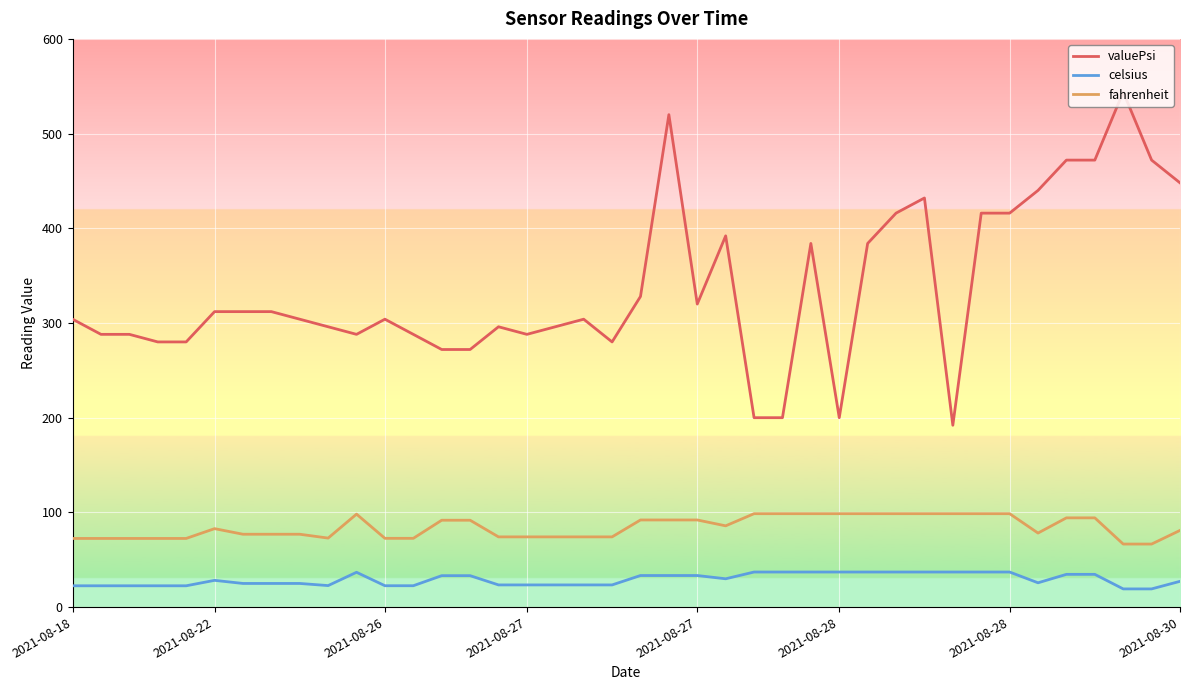

What is the difference between the second highest and minimum values in the fahrenheit series?

32.1